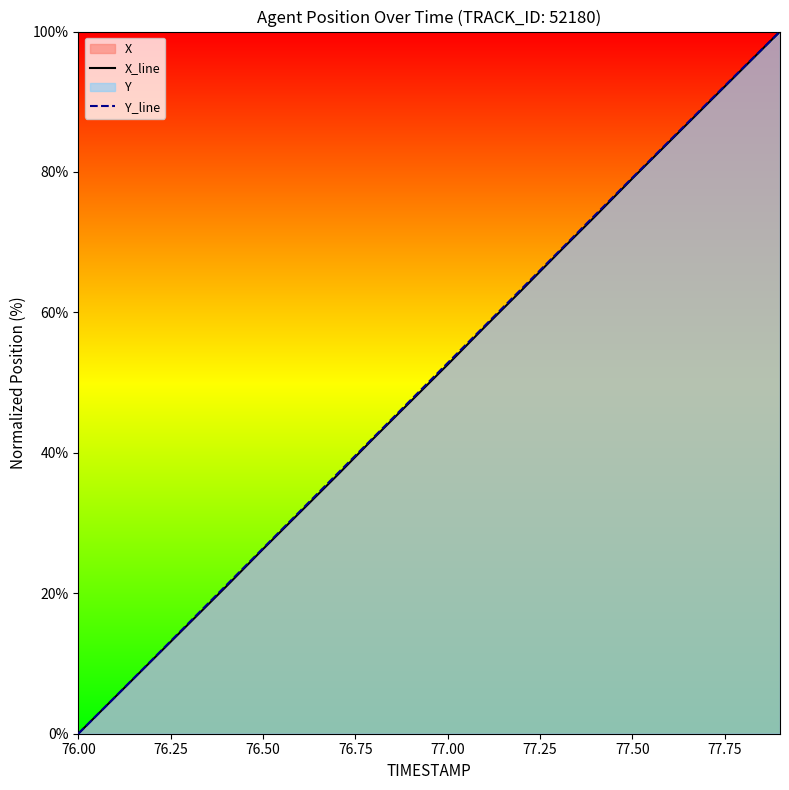

True or false: X_line has more than 1 interior local peaks.

False